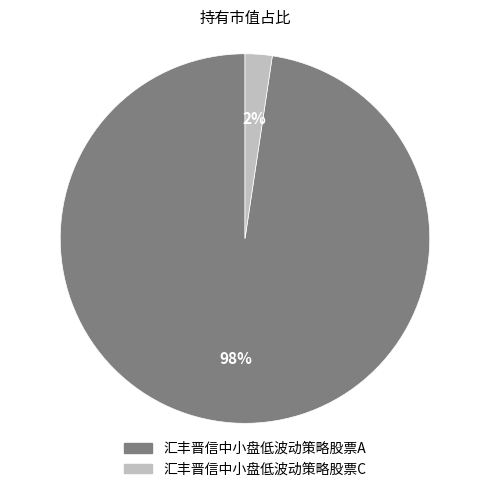

To the nearest percent, what is the combined percentage of 汇丰晋信中小盘低波动策略股票A and 汇丰晋信中小盘低波动策略股票C?

100%